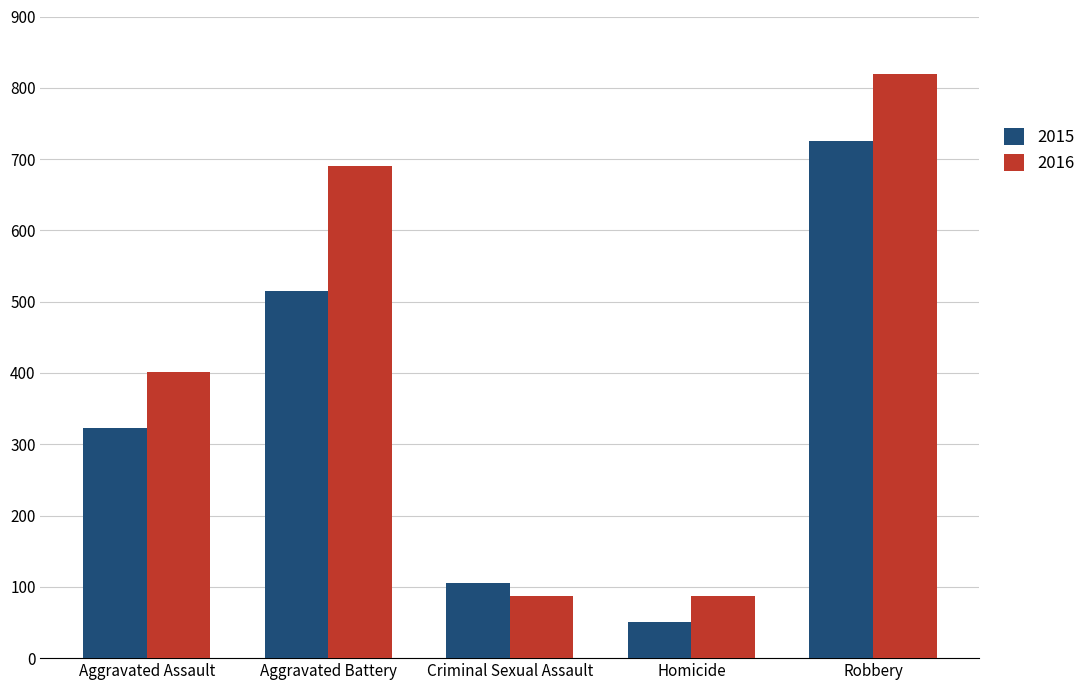

What is the approximate value of 2016 at Robbery, to the nearest 100?

800